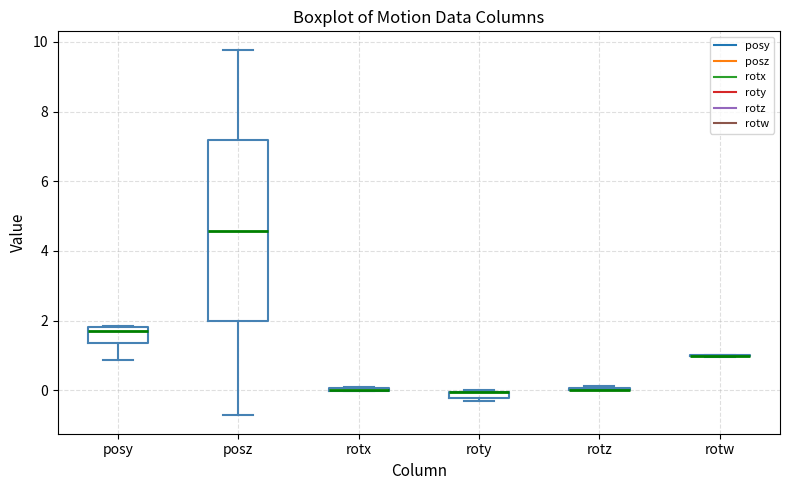

Where is the lower edge of the box for posz on the y-axis? The values are not printed on the chart, so give them approximately, as read against the axis.

2.0